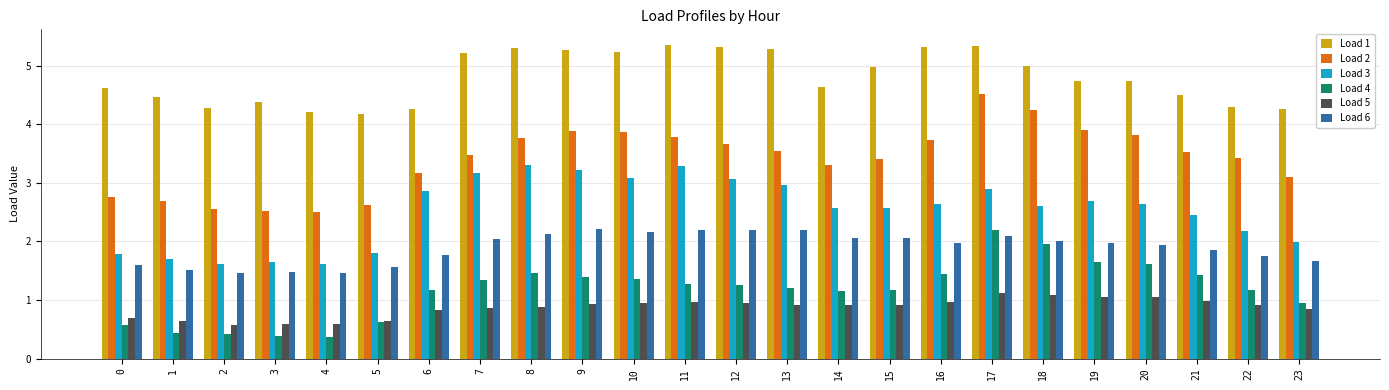

Which series has the largest range (max minus min)?

Load 2